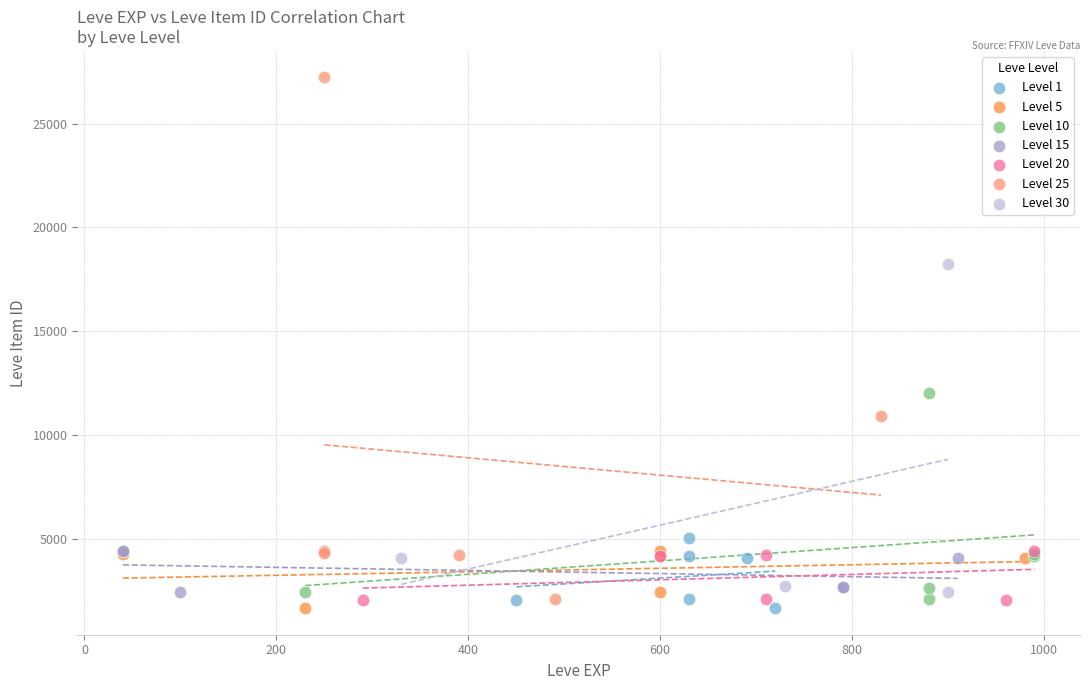

Which series reaches the maximum Y coordinate?

Level 25